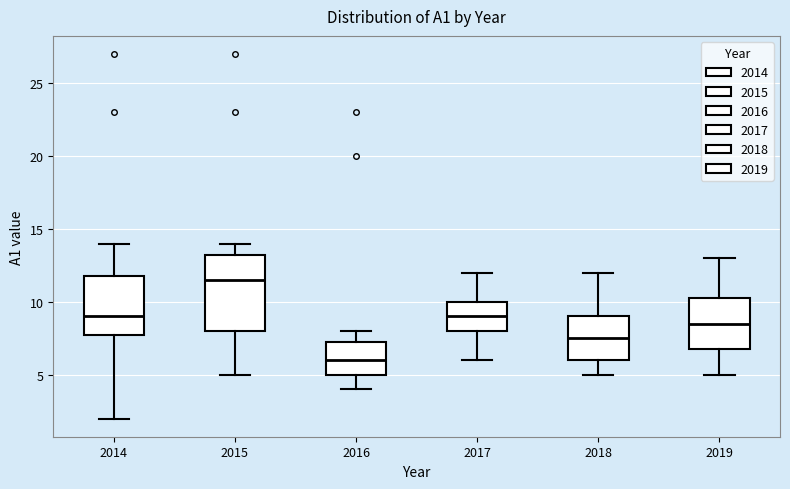

Reading left to right, read every box against the y-axis: the position of its median line, the range the box covers, and the ends of its whiskers. The values are not printed on the chart, so give them approximately, as read against the axis.

2014: median 9.0, box 8.0 to 12.0, whiskers 2.0 to 14.0
2015: median 11.5, box 8.0 to 13.5, whiskers 5.0 to 14.0
2016: median 6.0, box 5.0 to 7.5, whiskers 4.0 to 8.0
2017: median 9.0, box 8.0 to 10.0, whiskers 6.0 to 12.0
2018: median 7.5, box 6.0 to 9.0, whiskers 5.0 to 12.0
2019: median 8.5, box 7.0 to 10.5, whiskers 5.0 to 13.0